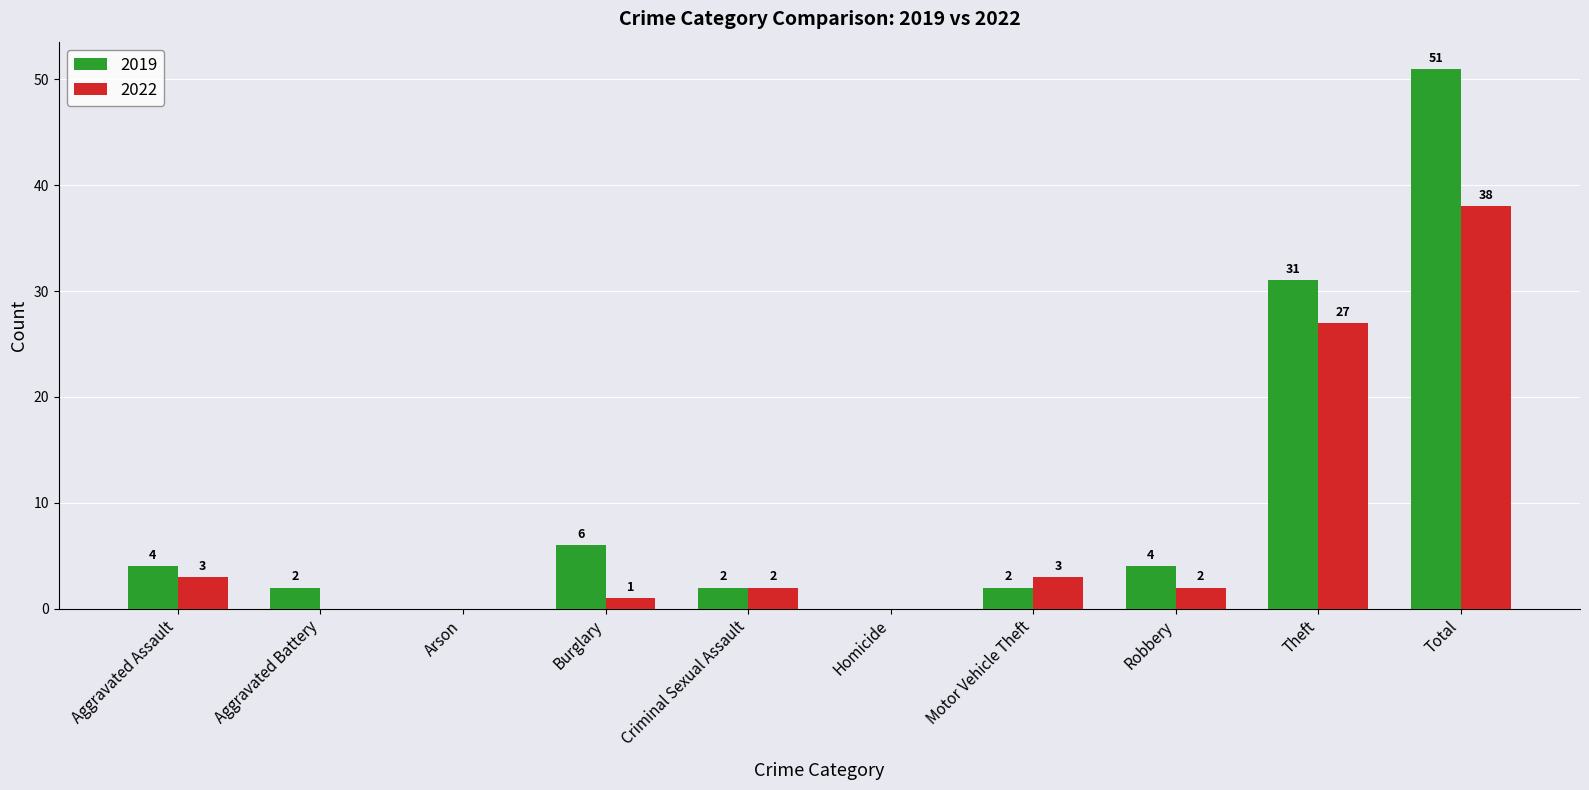

Reading left to right, transcribe all the data shown in this chart.

2019: 4	2	0	6	2	0	2	4	31	51
2022: 3	0	0	1	2	0	3	2	27	38